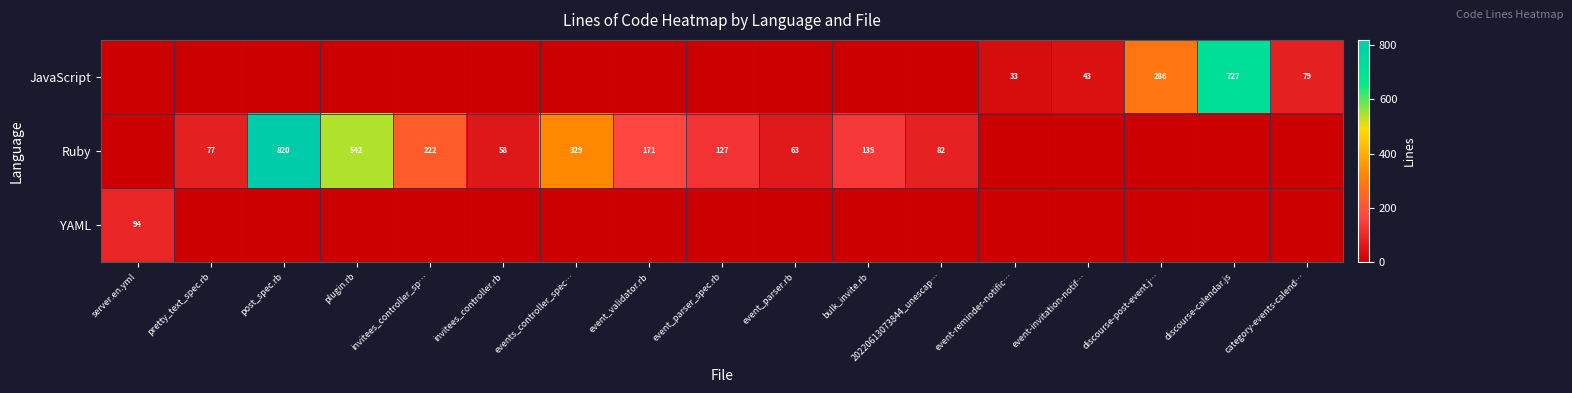

What is the total value across all series at event-invitation-notif…?

43